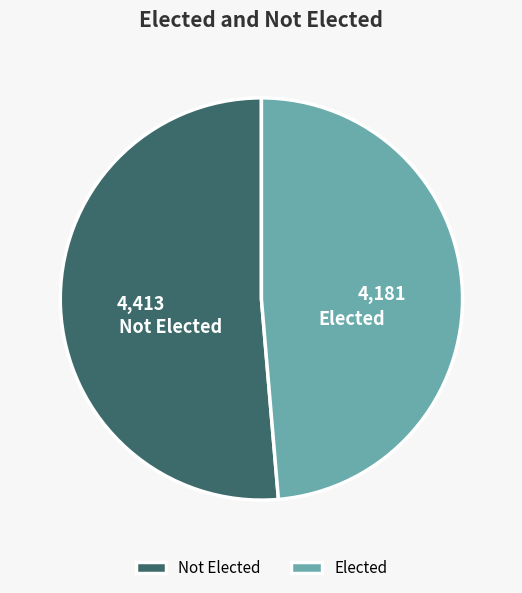

What is the smallest slice in the pie chart?

Elected